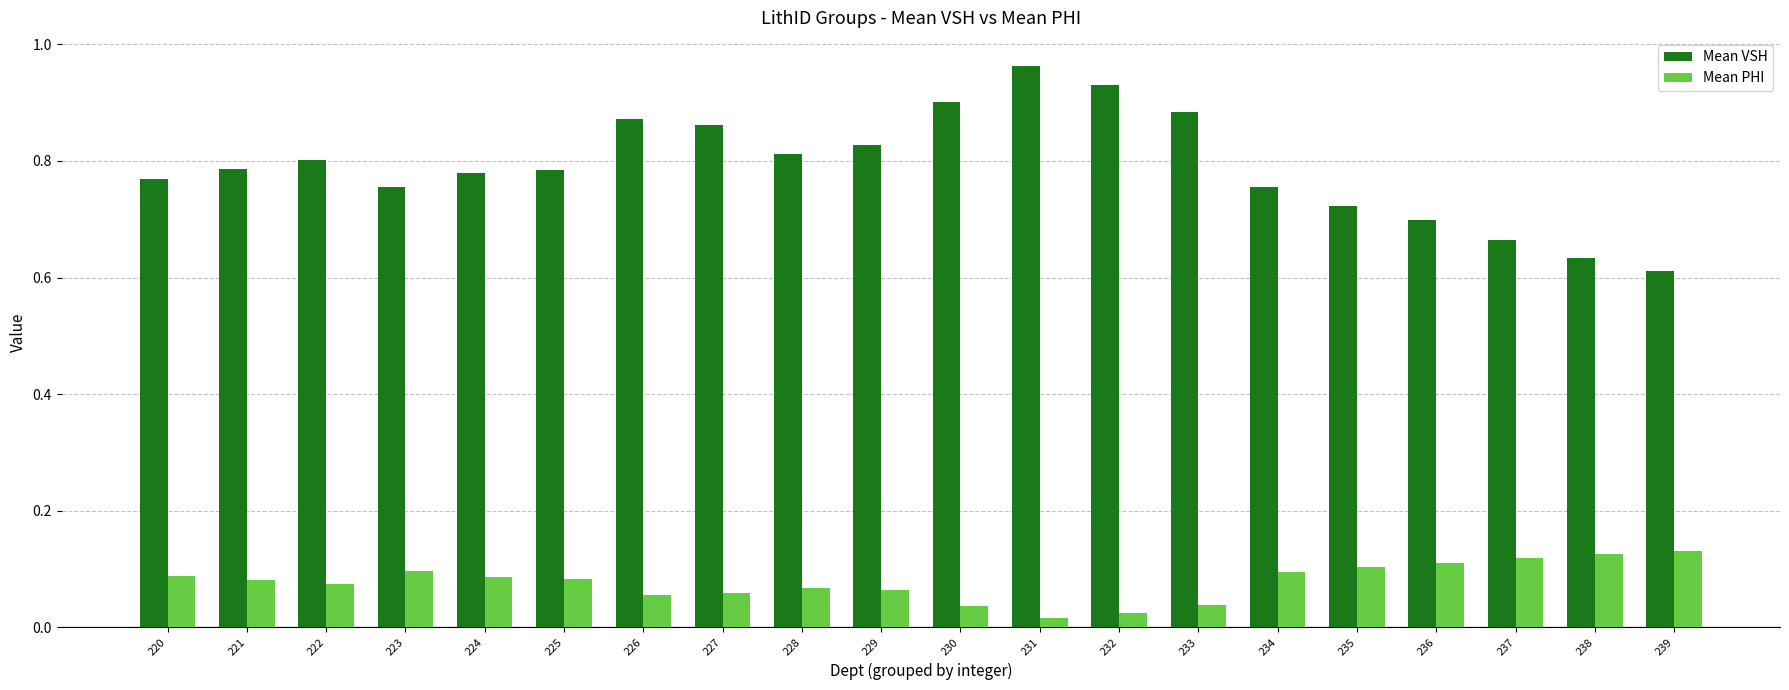

Which series has the largest total across all categories?

Mean VSH